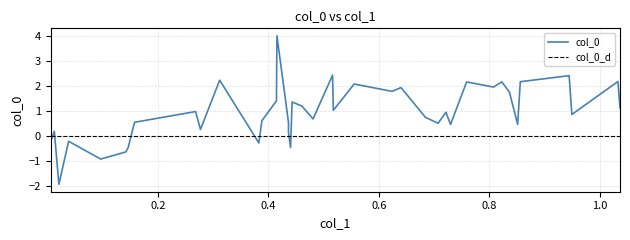

What is the lowest value of the col_0 series?

-1.9